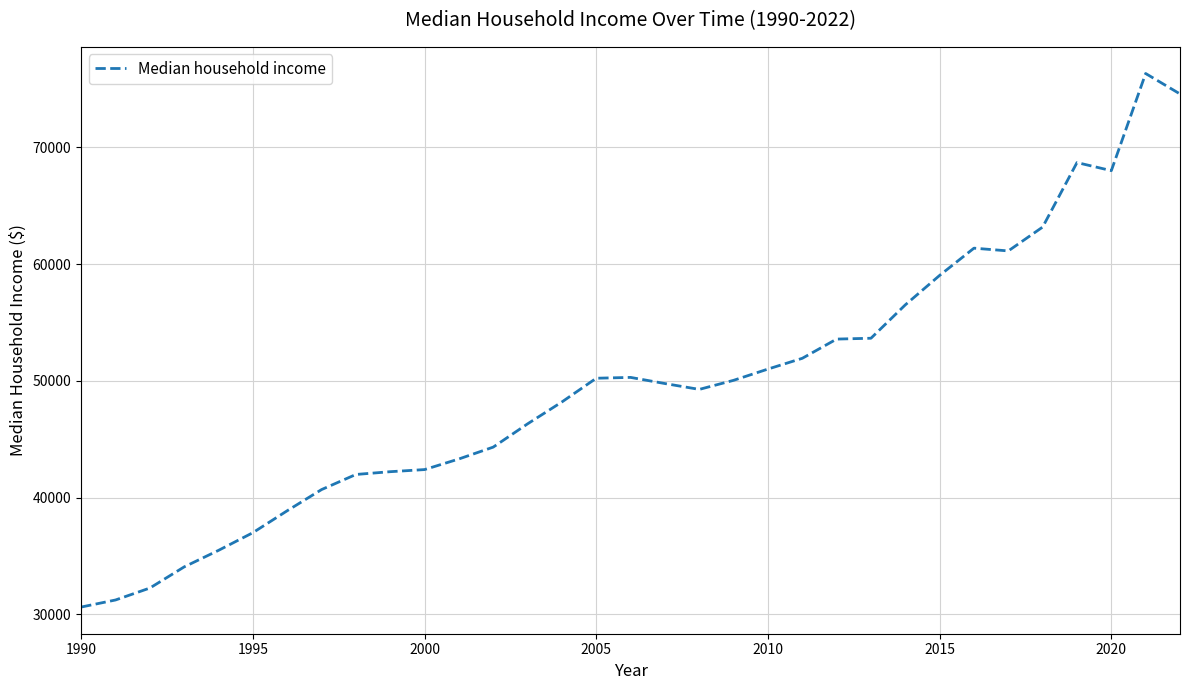

What is the difference between the maximum and minimum values?

45694